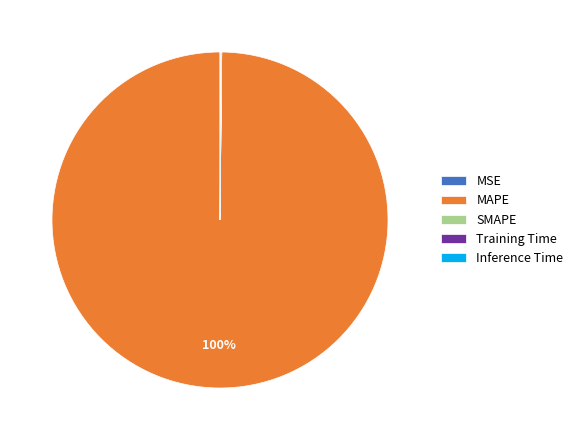

Is there a majority slice in this chart?

Yes